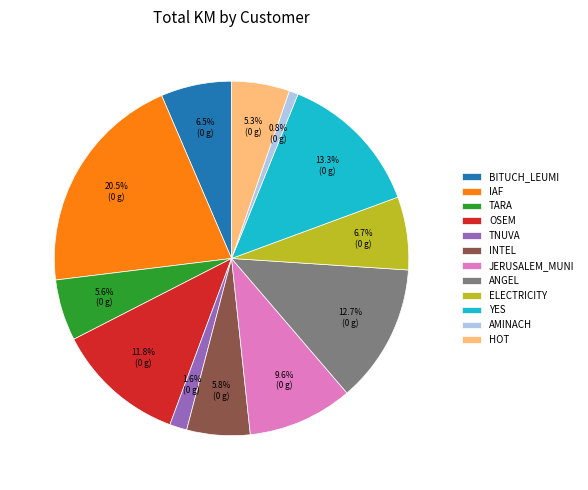

What is the total percentage of OSEM and ELECTRICITY?

18.5%